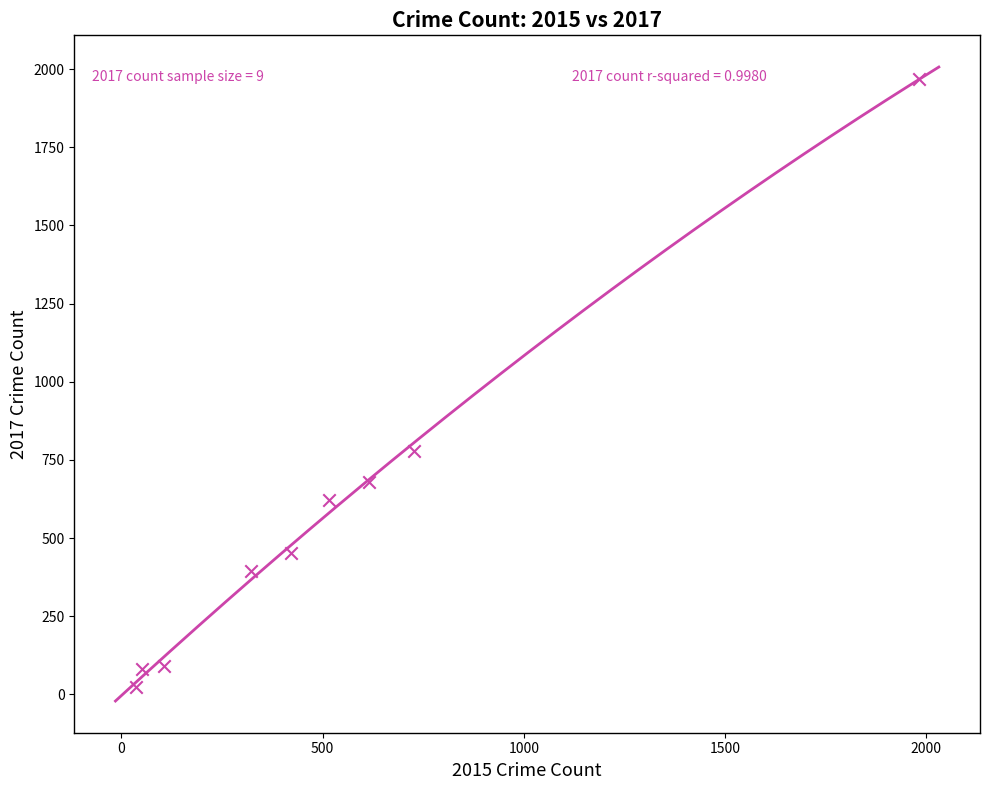

What is the average X value?

530